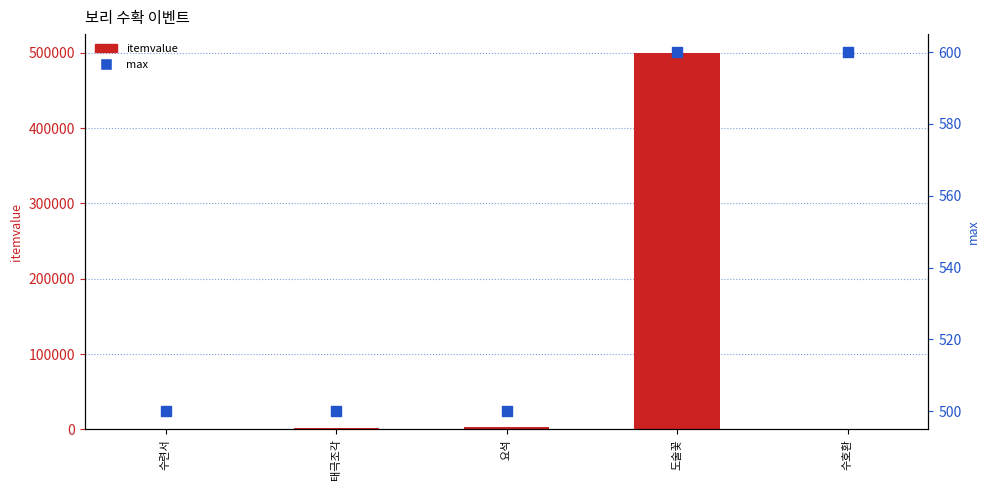

Is the value of itemvalue at 도술꽃 greater than the value of max at 수호환?

Yes